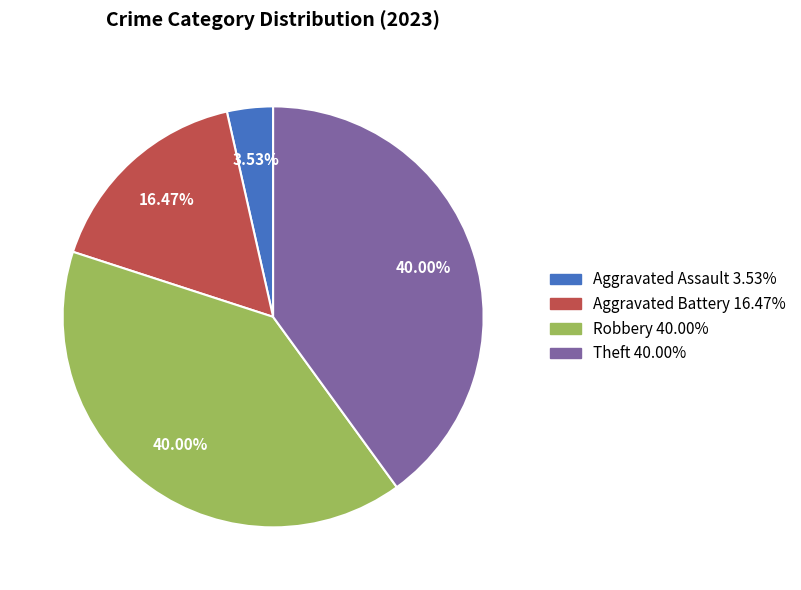

To the nearest percent, what is the combined percentage of Robbery and Aggravated Battery?

56%